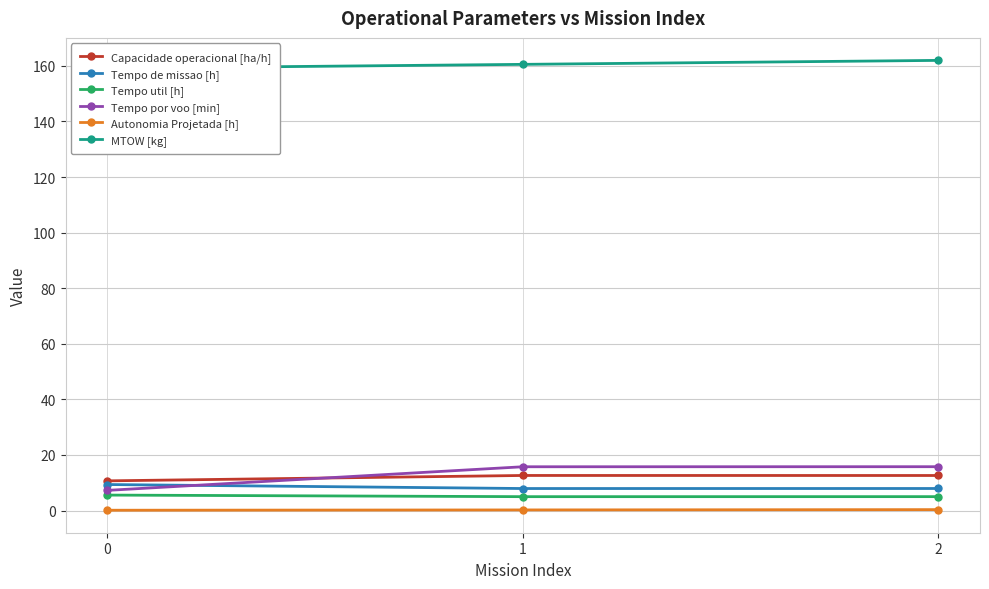

Rank the series by their maximum value, from lowest to highest.

Autonomia Projetada [h], Tempo util [h], Tempo de missao [h], Capacidade operacional [ha/h], Tempo por voo [min], MTOW [kg]